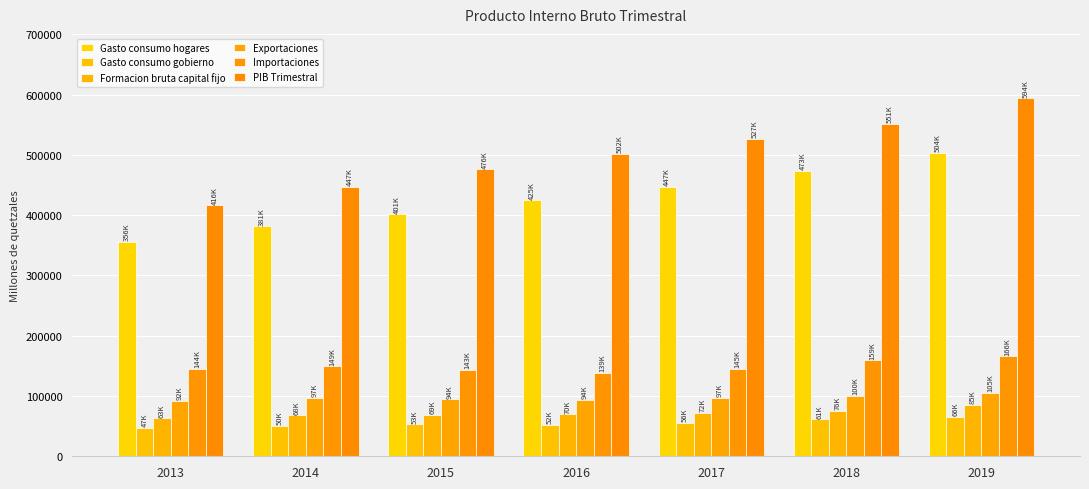

What is the value of the Gasto consumo hogares bar at the 7th from the left?

504020.6